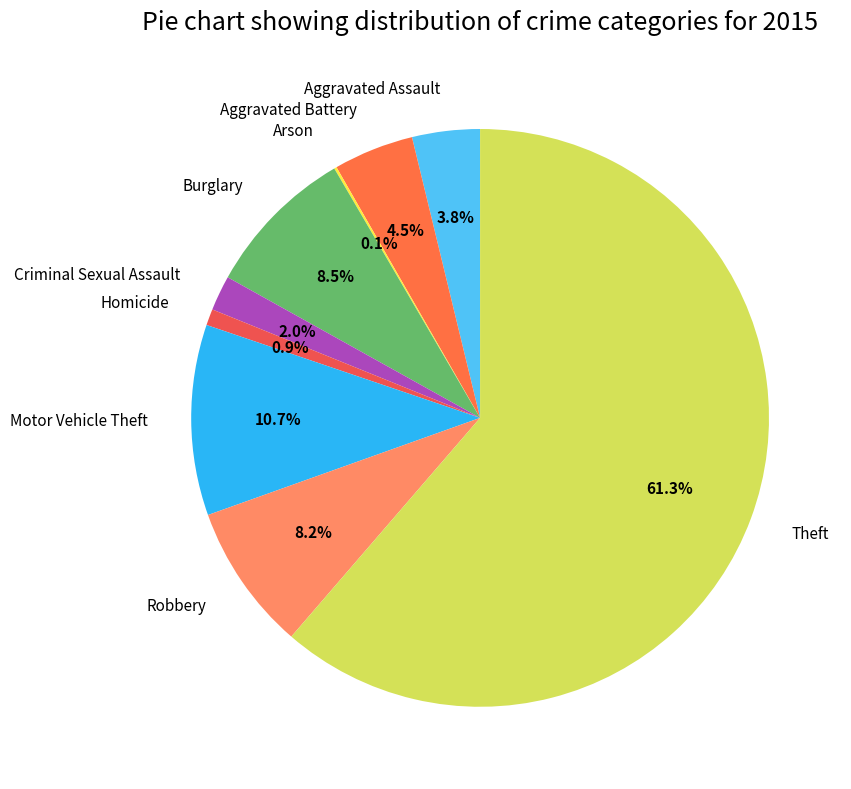

Do Aggravated Assault and Robbery together represent more than half of the pie?

No